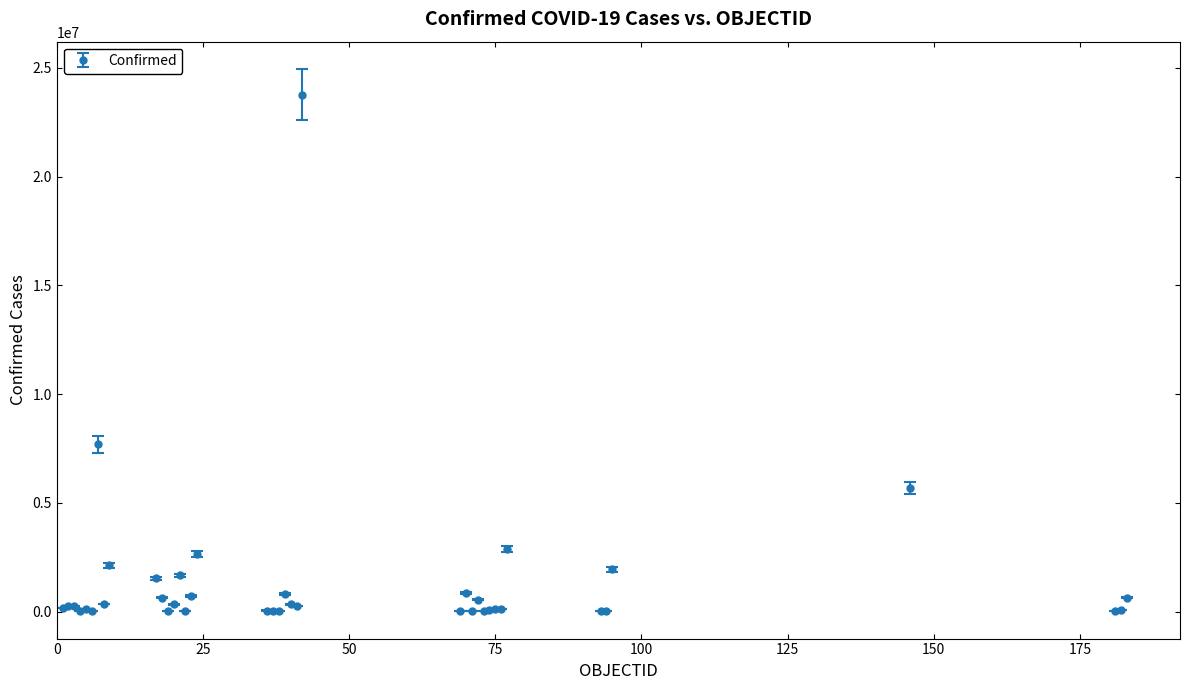

What is the sum of all values?

56763822